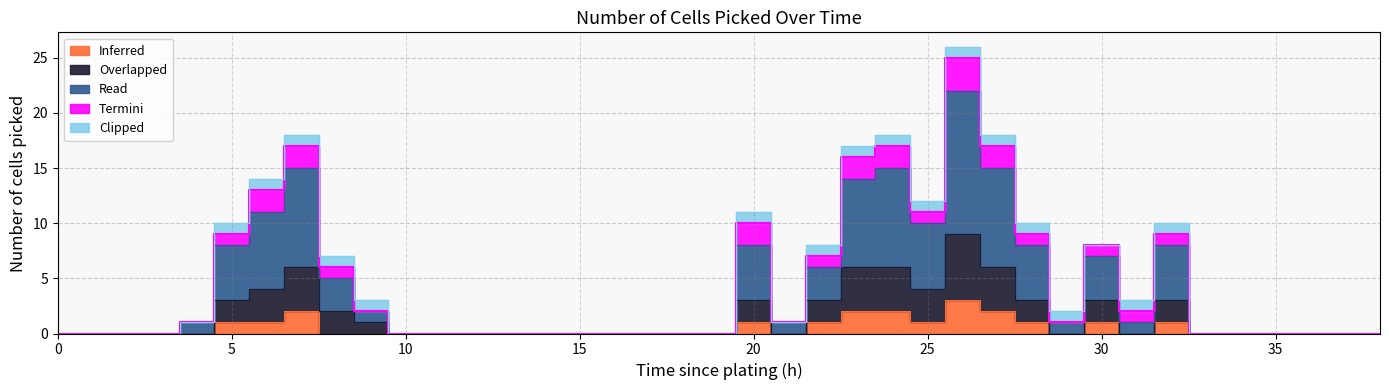

What is the difference between the maximum and minimum values in the Overlapped series?

9